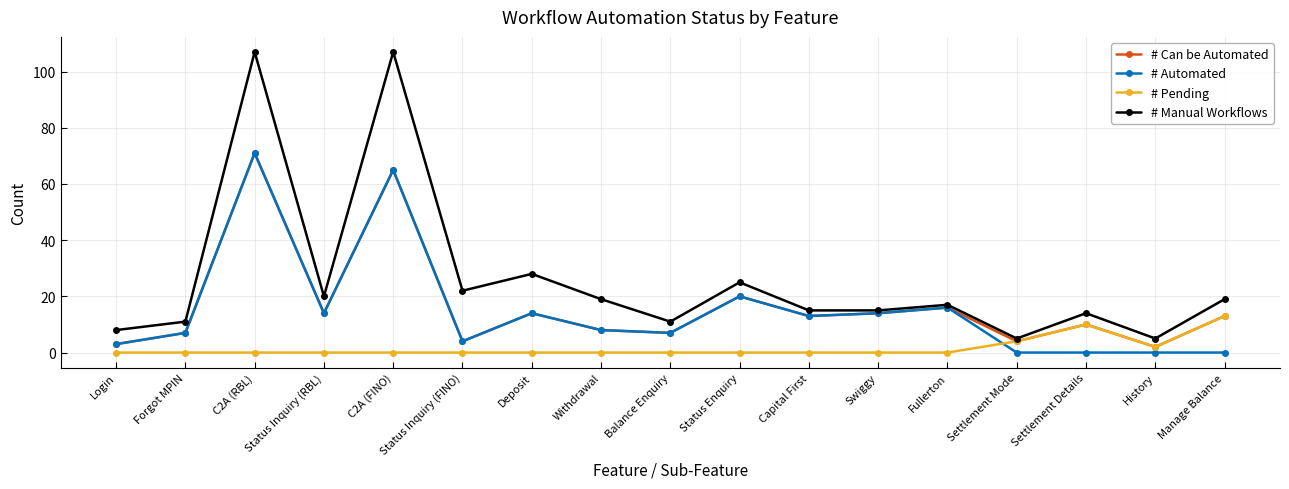

Reading left to right, list all the values displayed in this chart.

# Can be Automated: Login=3	Forgot MPIN=7	C2A (RBL)=71	Status Inquiry (RBL)=14	C2A (FINO)=65	Status Inquiry (FINO)=4	Deposit=14	Withdrawal=8	Balance Enquiry=7	Status Enquiry=20	Capital First=13	Swiggy=14	Fullerton=16	Settlement Mode=4	Settlement Details=10	History=2	Manage Balance=13
# Automated: Login=3	Forgot MPIN=7	C2A (RBL)=71	Status Inquiry (RBL)=14	C2A (FINO)=65	Status Inquiry (FINO)=4	Deposit=14	Withdrawal=8	Balance Enquiry=7	Status Enquiry=20	Capital First=13	Swiggy=14	Fullerton=16	Settlement Mode=0	Settlement Details=0	History=0	Manage Balance=0
# Pending: Login=0	Forgot MPIN=0	C2A (RBL)=0	Status Inquiry (RBL)=0	C2A (FINO)=0	Status Inquiry (FINO)=0	Deposit=0	Withdrawal=0	Balance Enquiry=0	Status Enquiry=0	Capital First=0	Swiggy=0	Fullerton=0	Settlement Mode=4	Settlement Details=10	History=2	Manage Balance=13
# Manual Workflows: Login=8	Forgot MPIN=11	C2A (RBL)=107	Status Inquiry (RBL)=20	C2A (FINO)=107	Status Inquiry (FINO)=22	Deposit=28	Withdrawal=19	Balance Enquiry=11	Status Enquiry=25	Capital First=15	Swiggy=15	Fullerton=17	Settlement Mode=5	Settlement Details=14	History=5	Manage Balance=19